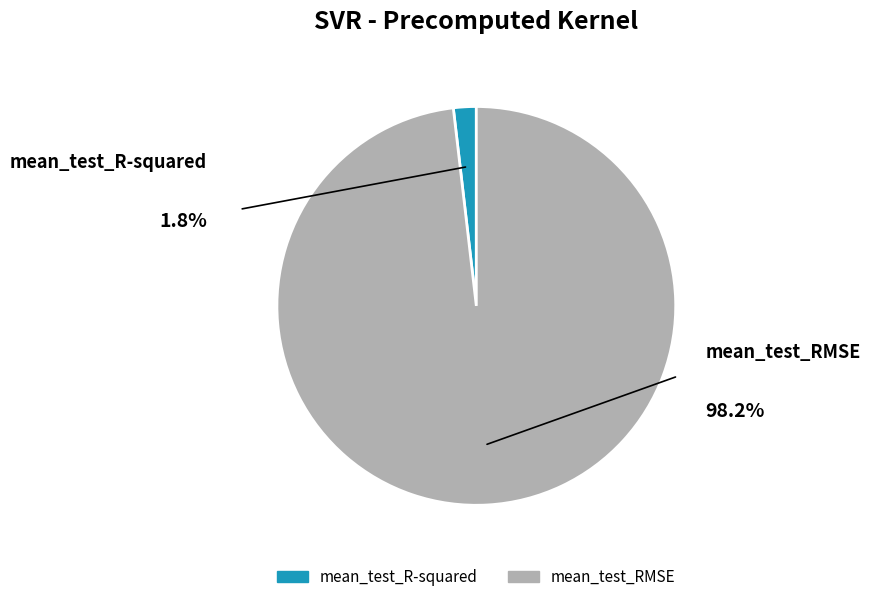

True or false: mean_test_R-squared accounts for 2% of the total.

True